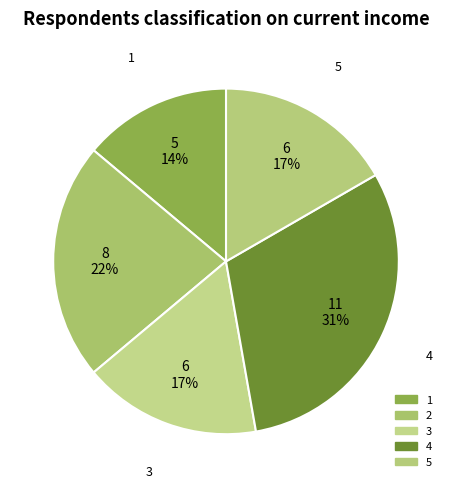

Which category has the biggest portion of the pie?

4